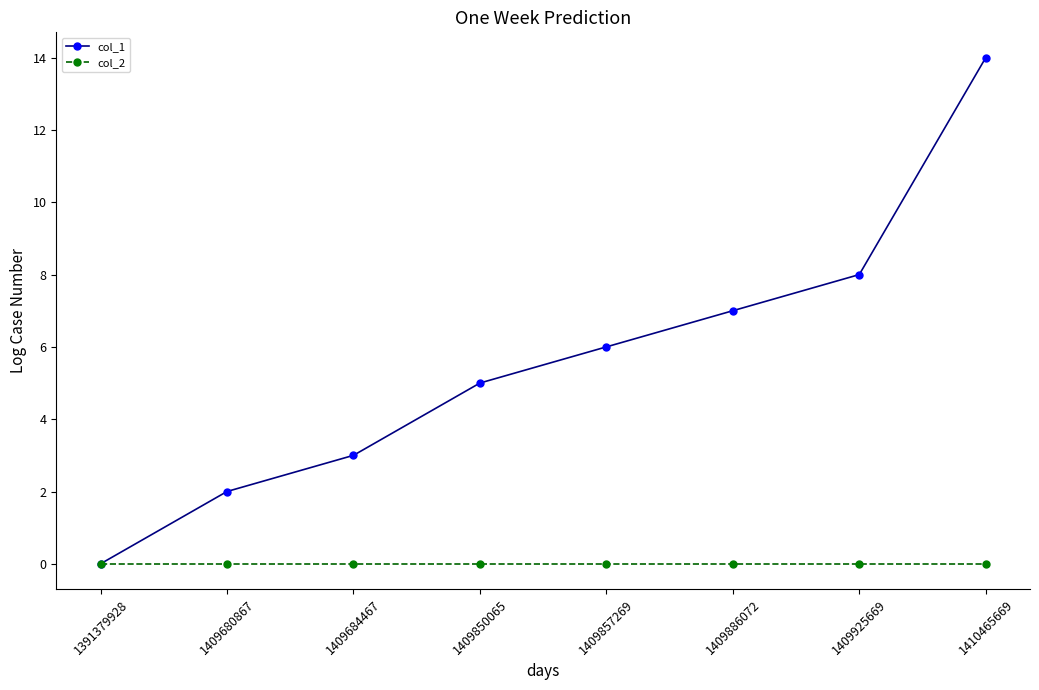

Which series changed the most between 1391379928 and 1409680867?

col_1